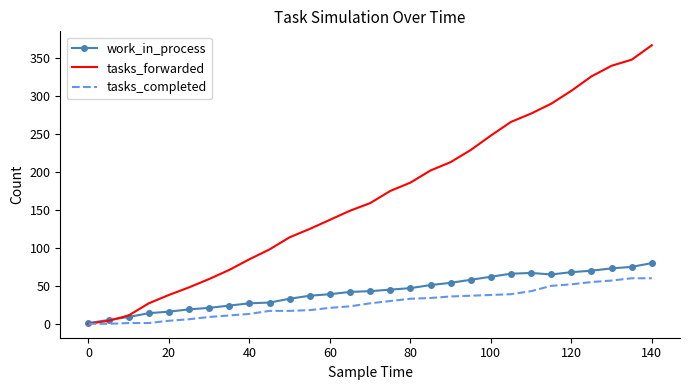

Which series ends up on top after the final intersection of work_in_process and tasks_forwarded?

tasks_forwarded